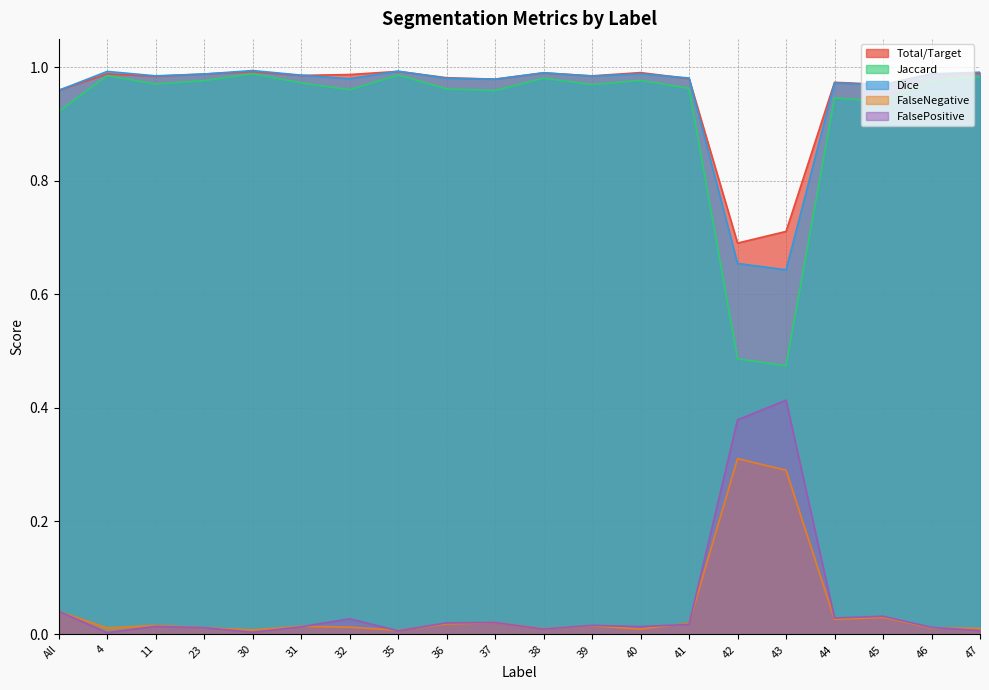

What value does the Dice series have at 42?

0.7